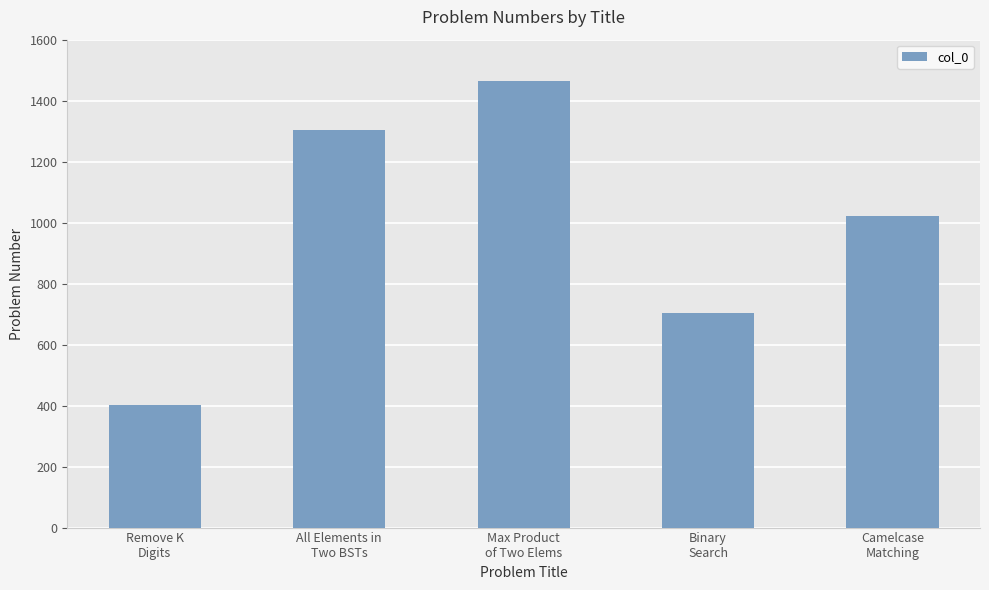

The chart shows a value of 648 at All Elements in
Two BSTs. True or false?

False